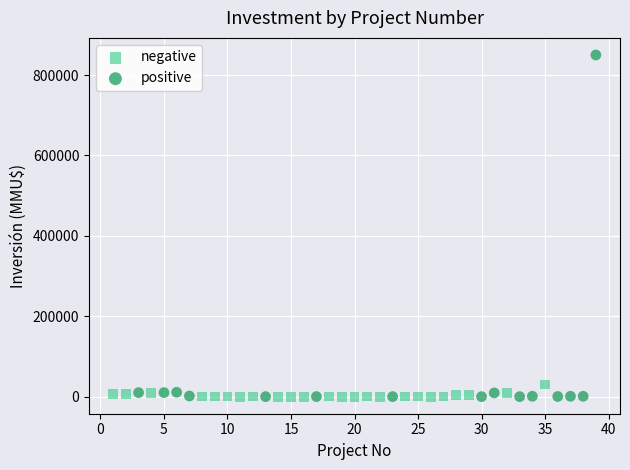

Which series reaches the maximum Y coordinate?

positive